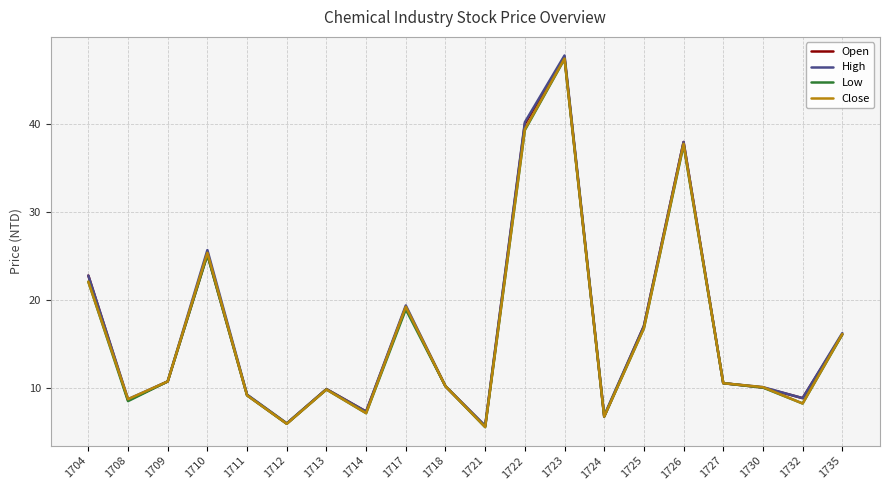

Is it true that High equals 10.5 at 1727?

True